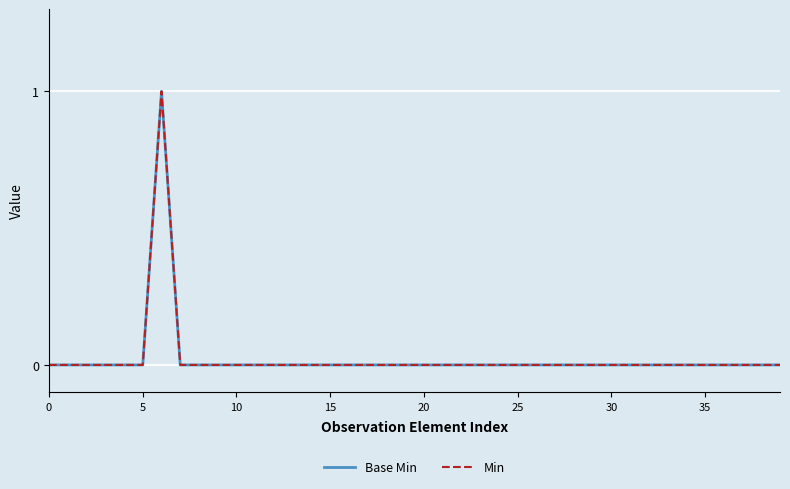

How many lines are shown in the chart?

2